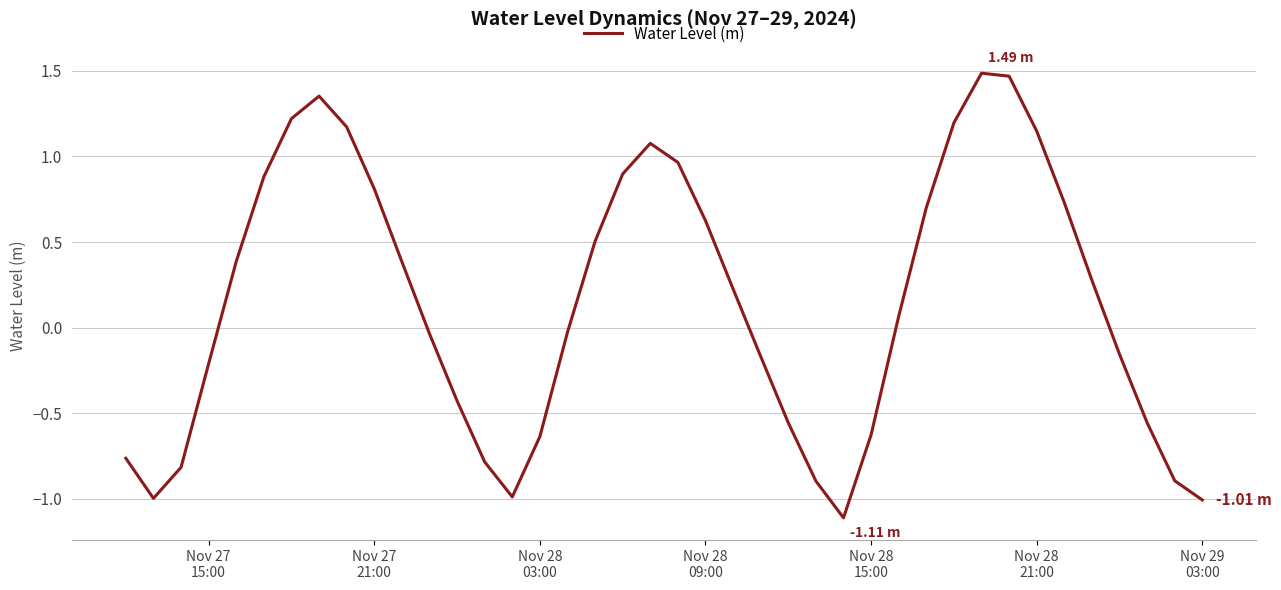

How many values are below 0?

19